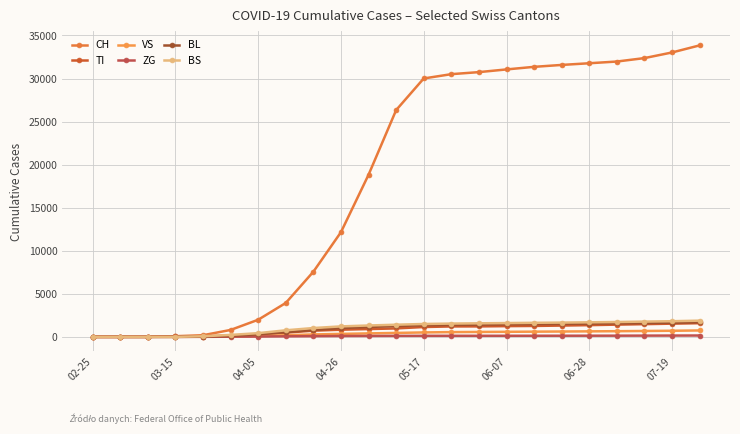

What is the average value of the BS series?

1083